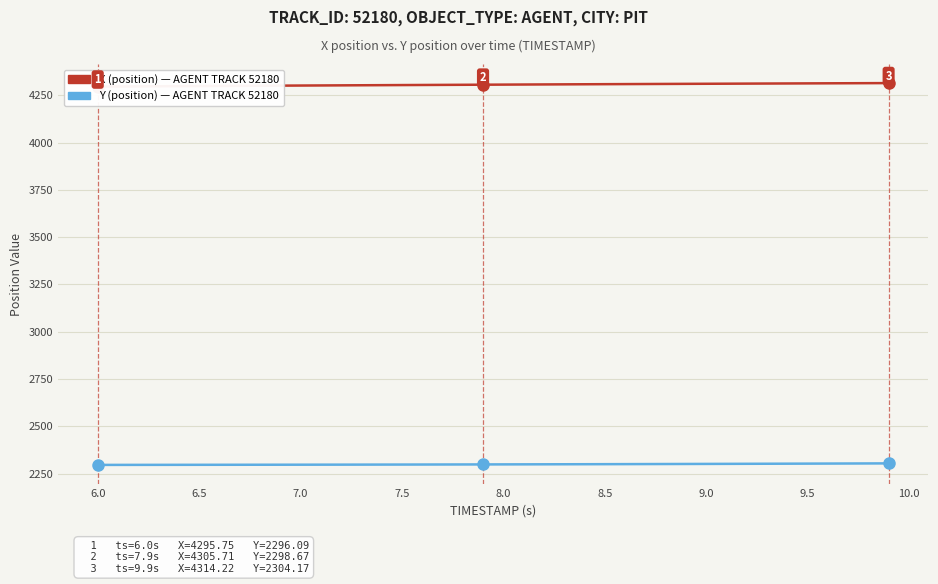

How many distinct data groups are displayed?

2